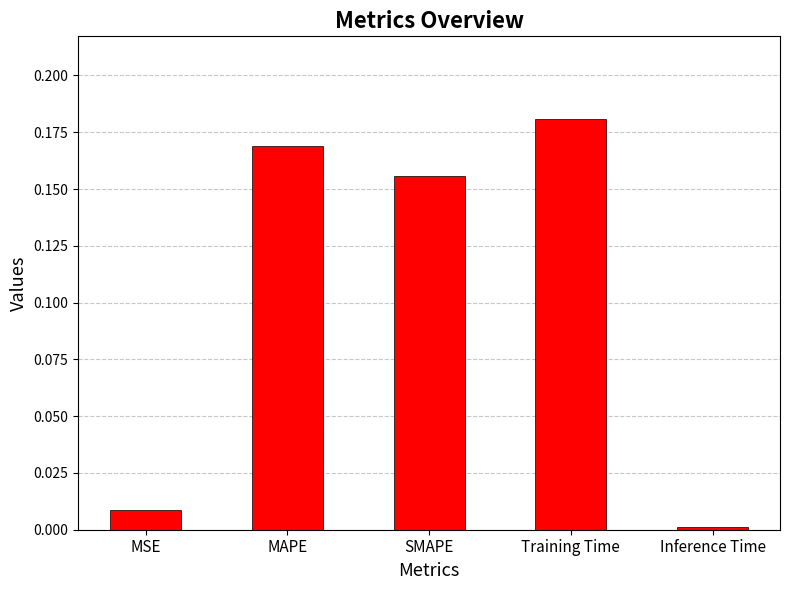

Between MSE and MAPE, which is larger?

MAPE